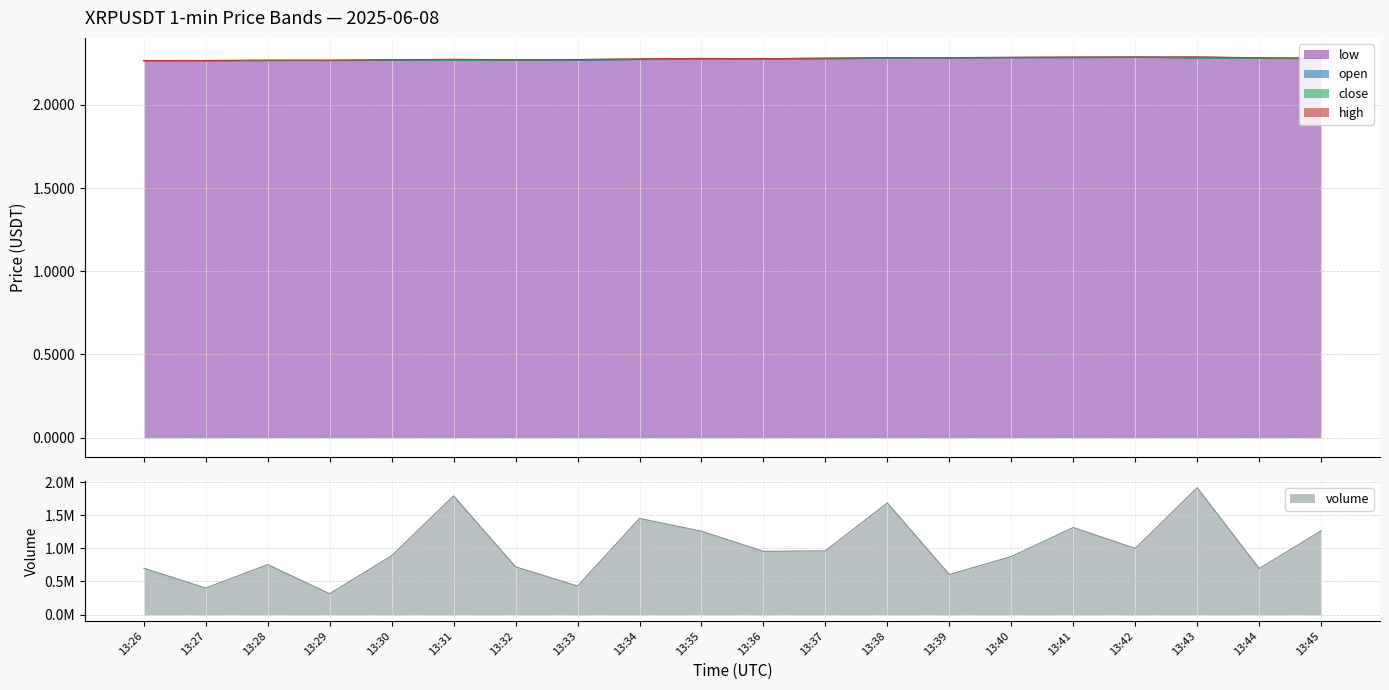

What is the sum of the high values at 13:36 and 13:33?

4.6